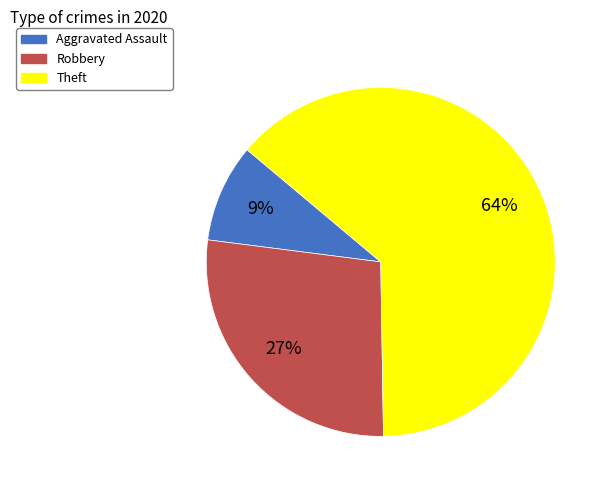

Which has a higher value, Theft or Robbery?

Theft